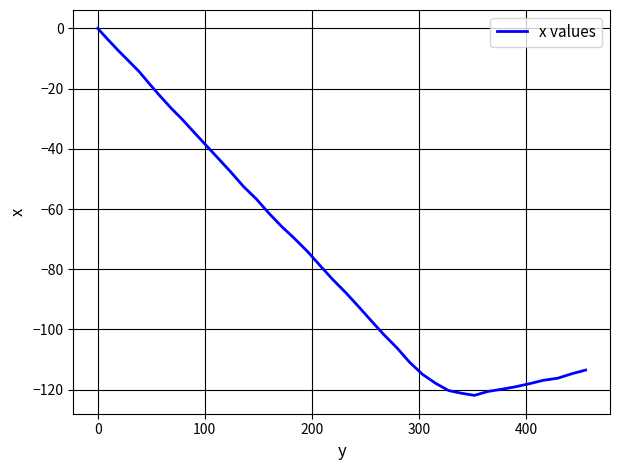

What is the minimum value shown in the chart?

-121.9